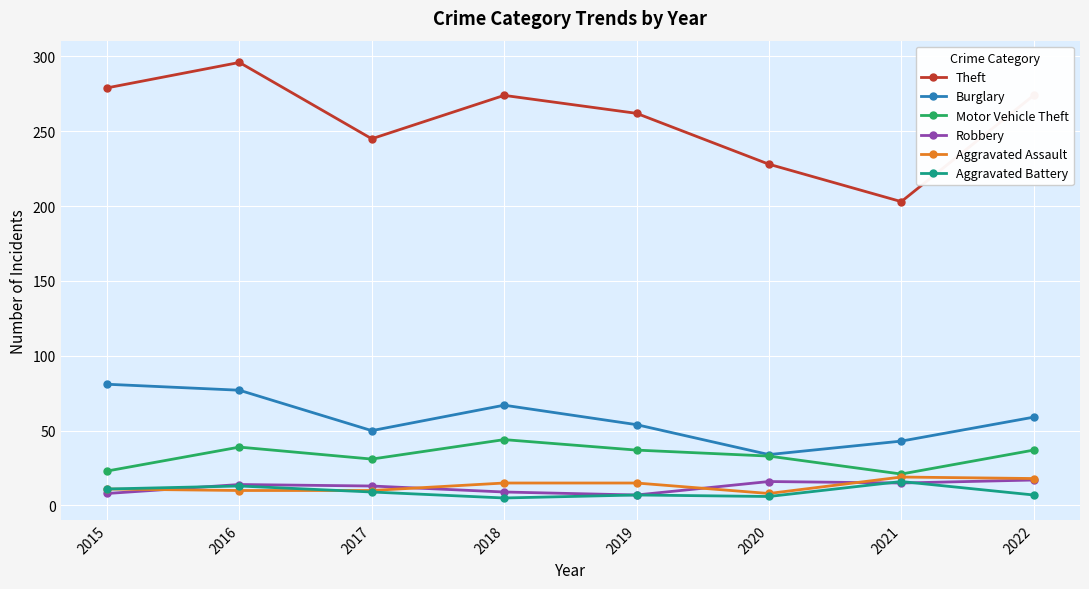

In Aggravated Battery, how many points are lower than both neighbors (excluding endpoints)?

2